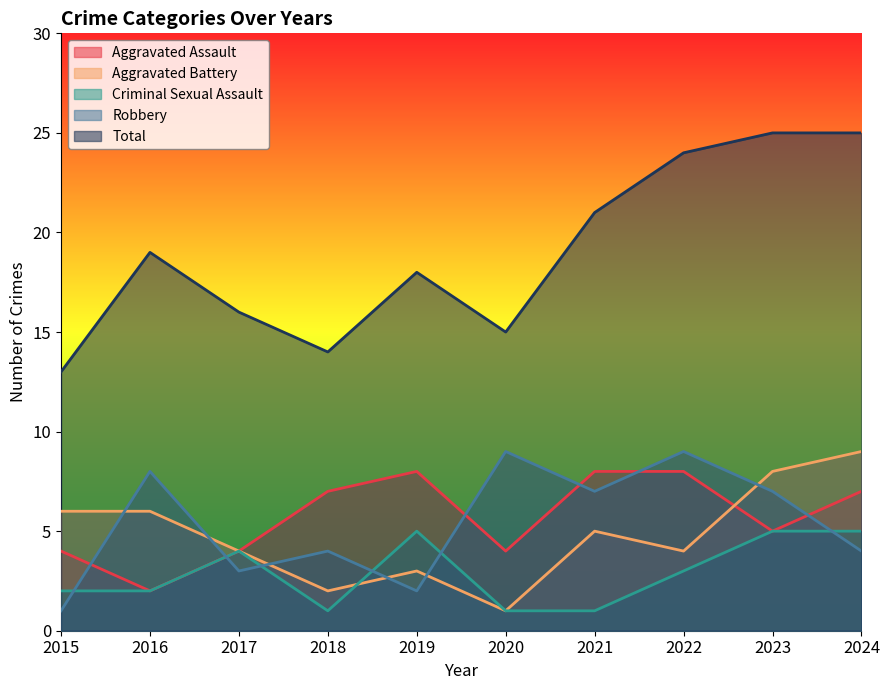

In Criminal Sexual Assault, how many points are lower than both neighbors (excluding endpoints)?

1